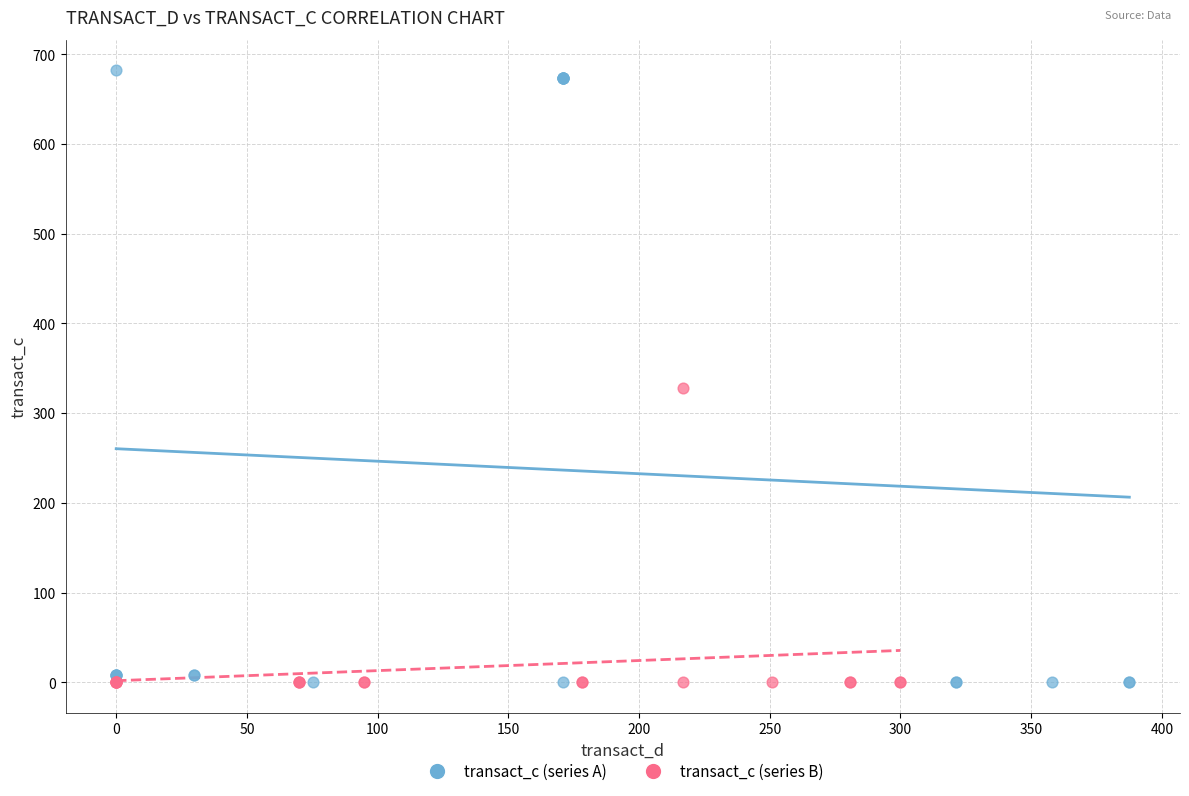

Which series has the largest Y range (max minus min)?

transact_c (series A)